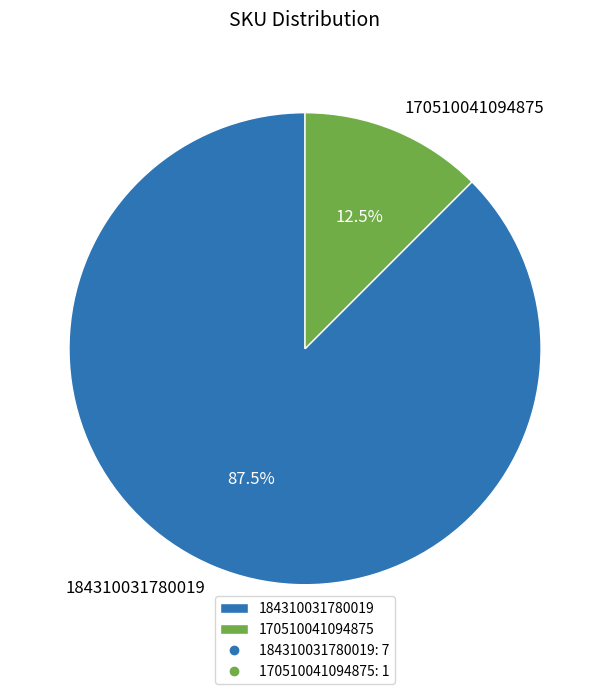

True or false: 170510041094875 accounts for 1% of the total.

False